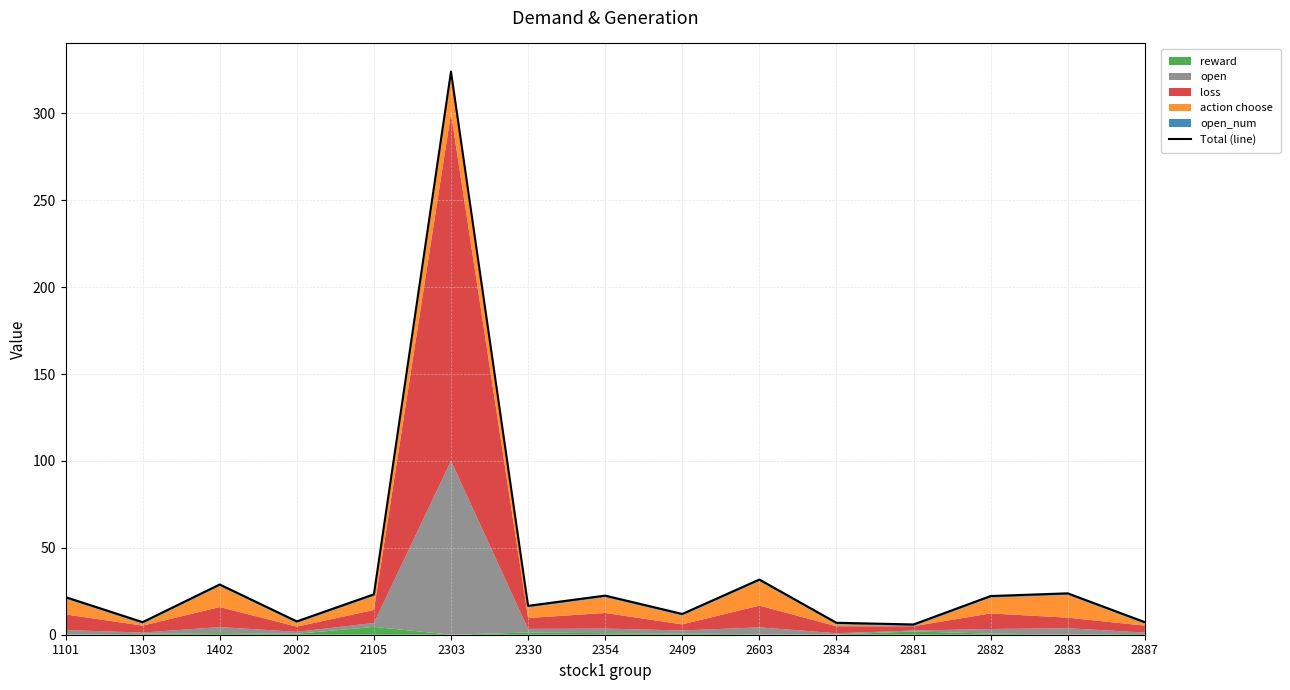

Read the value at 2603.

31.8